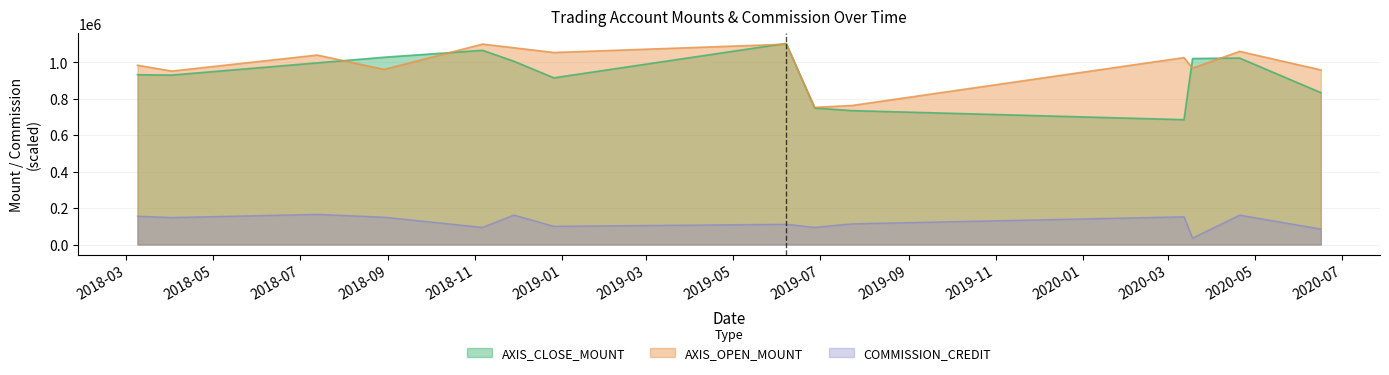

True or false: AXIS_CLOSE_MOUNT and COMMISSION_CREDIT intersect in this chart.

False